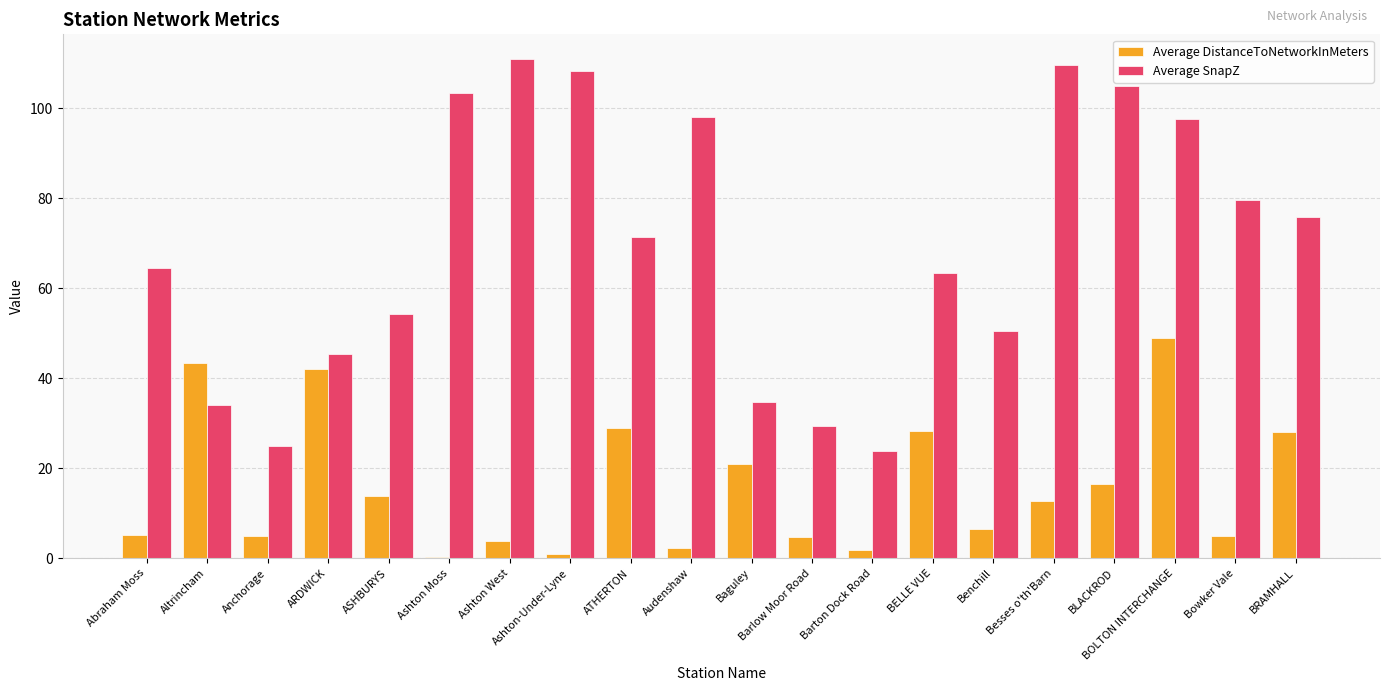

What are all the series names shown in the legend?

Average DistanceToNetworkInMeters, Average SnapZ